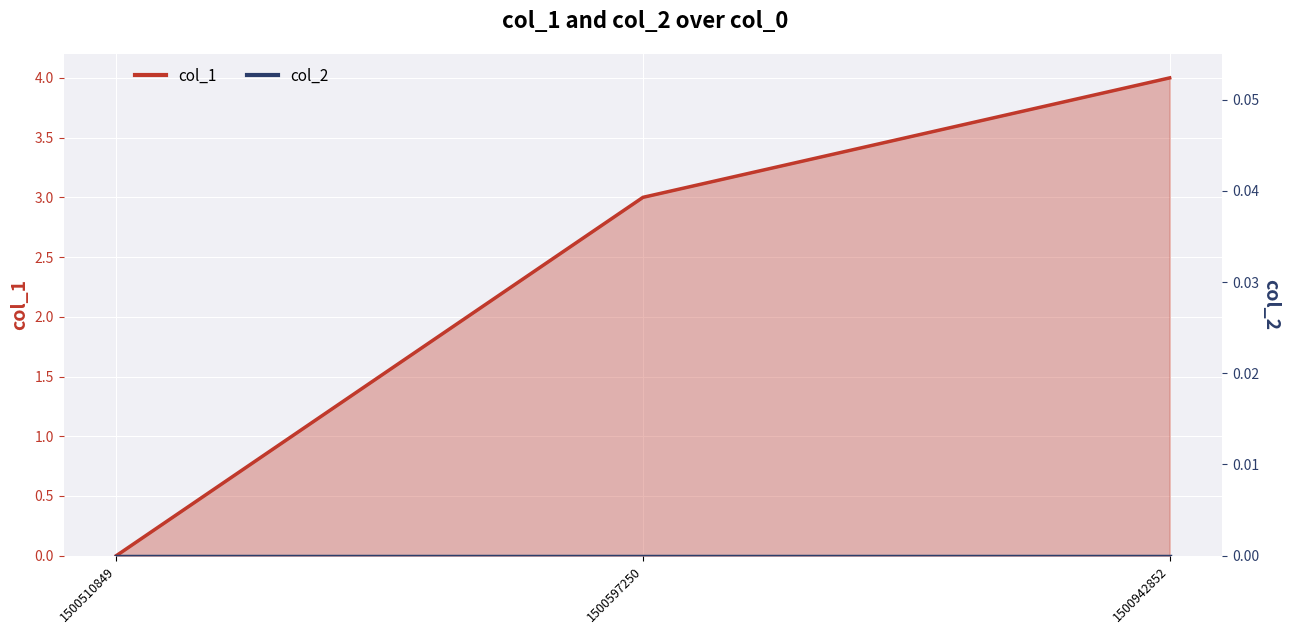

At which label is the value closest to 2?

1500597250